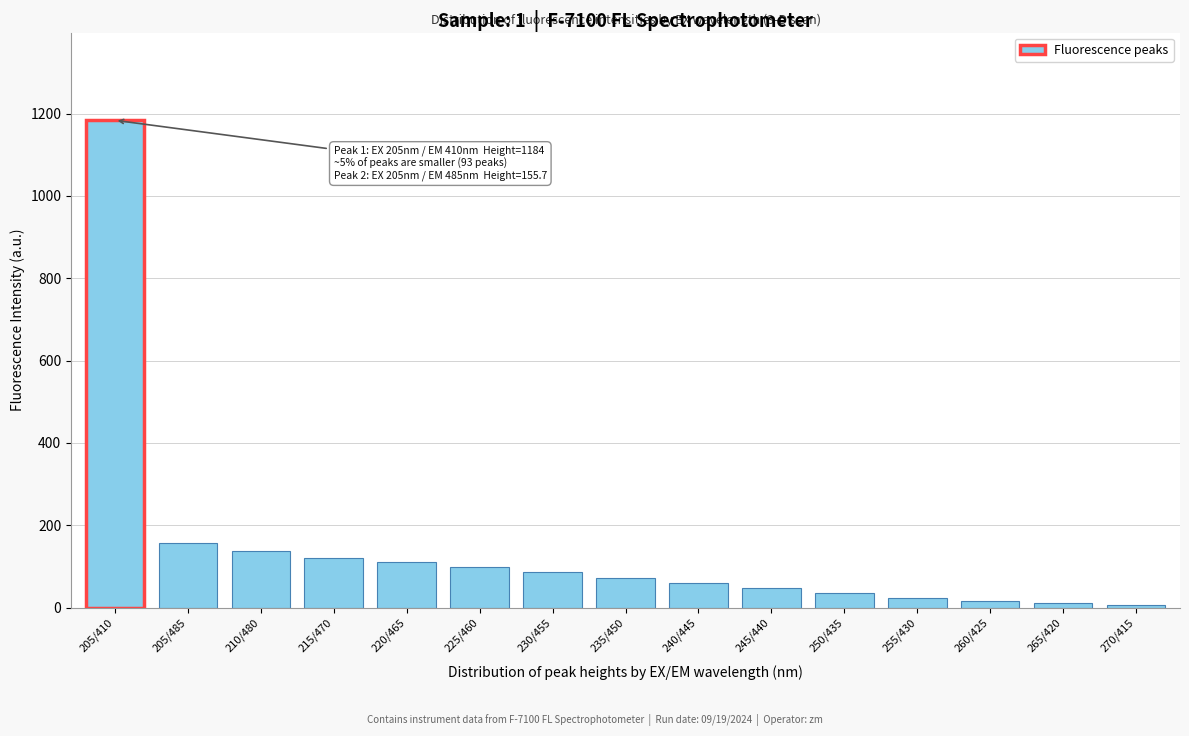

What is the value of the 4th bar from the left?

120.0